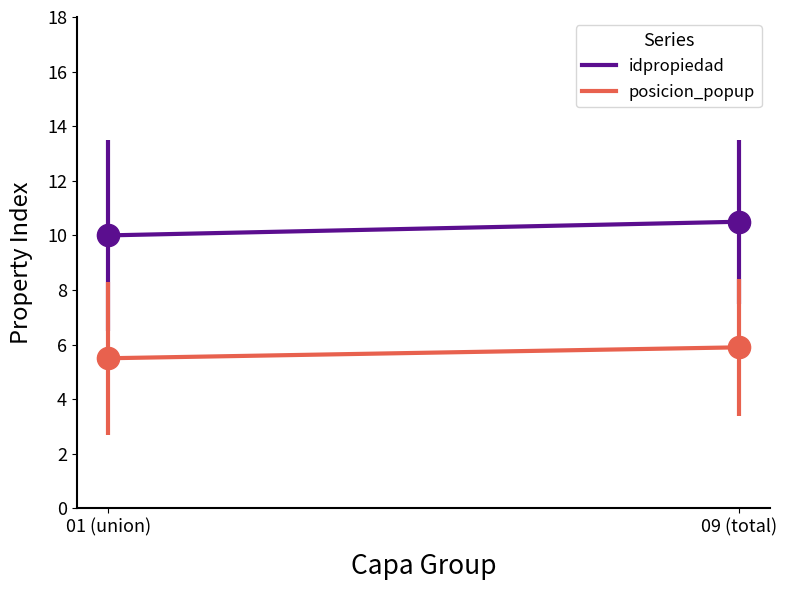

What is the sum of the idpropiedad values at 01 (union) and 09 (total)?

20.5